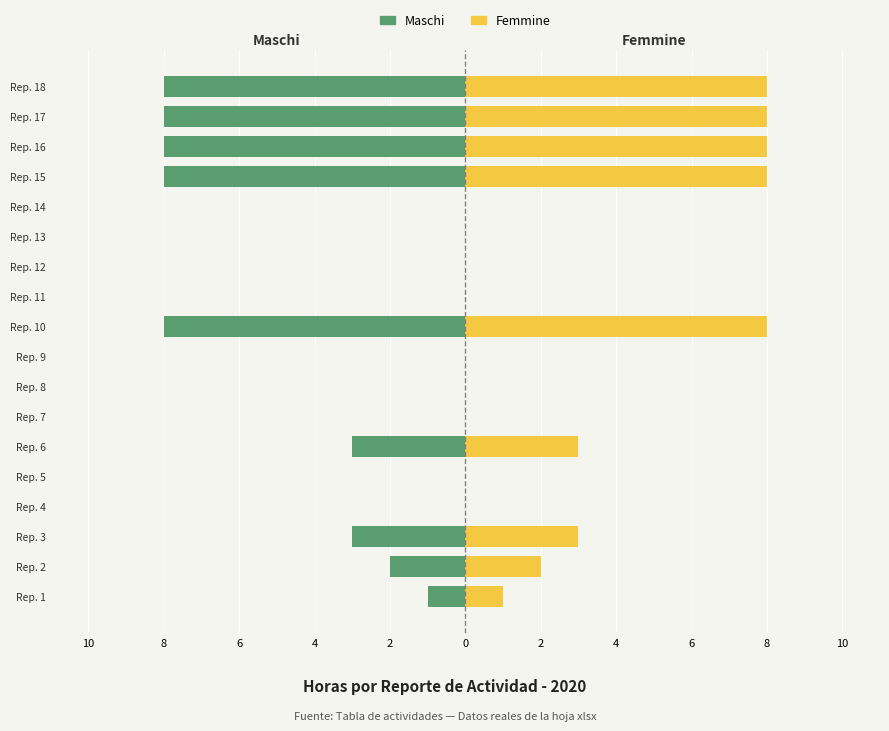

Is the value of Maschi at Rep. 3 greater than the value of Femmine at Rep. 9?

No